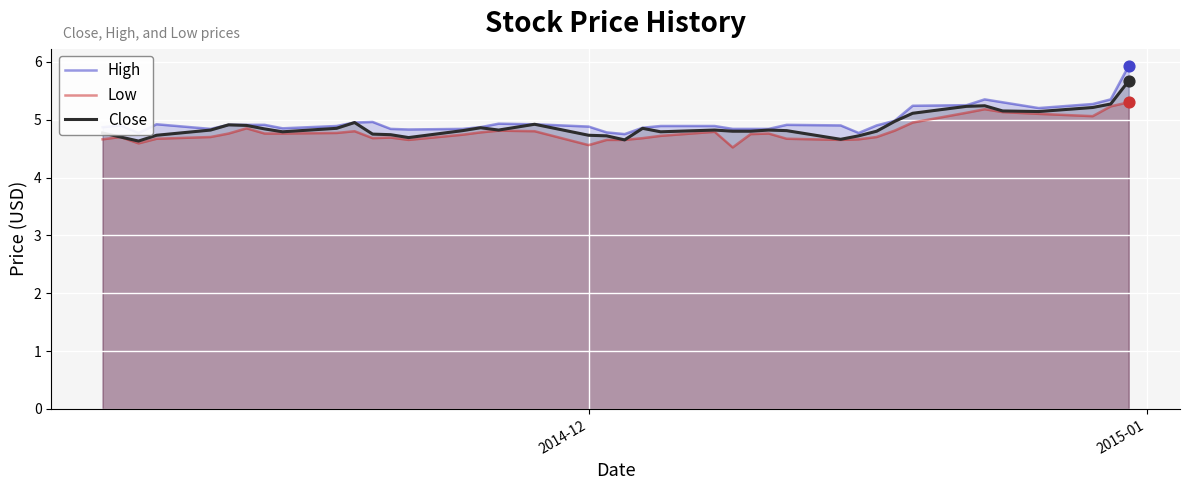

What are all the series names shown in the legend?

High, Low, Close